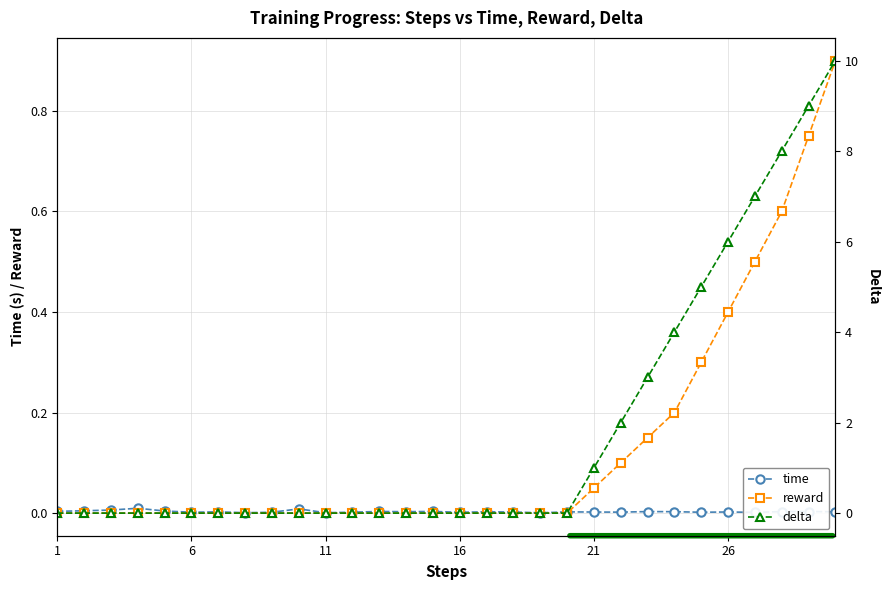

What is the highest value of the reward series?

0.9